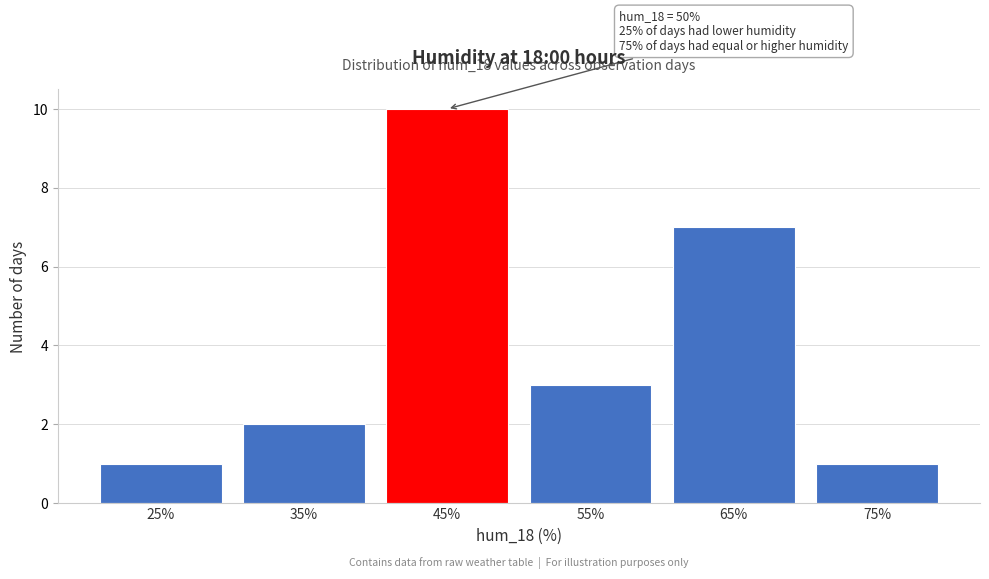

Reading left to right, what are all the values shown in this chart?

1	2	10	3	7	1